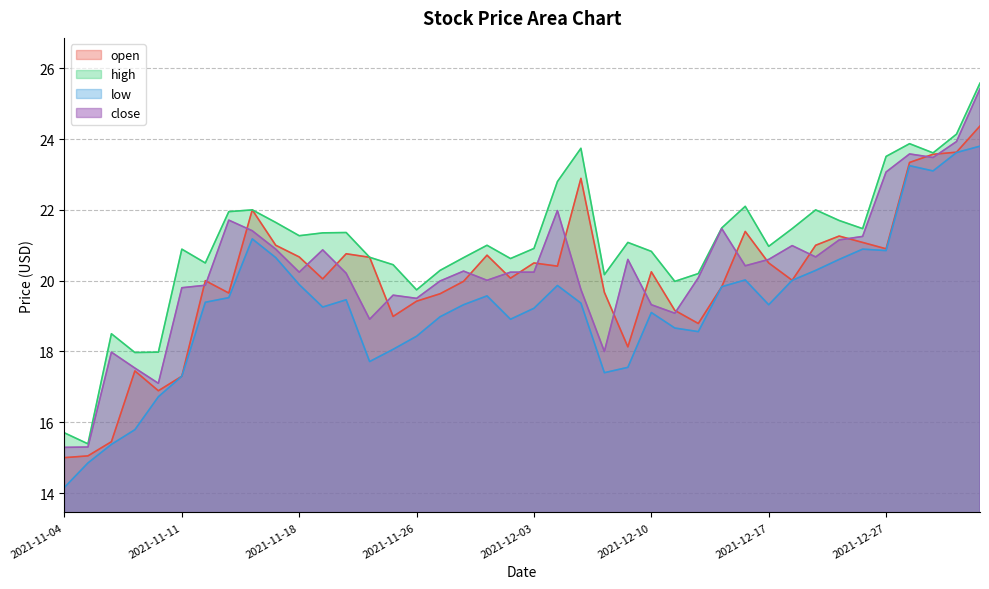

True or false: close and high intersect in this chart.

False